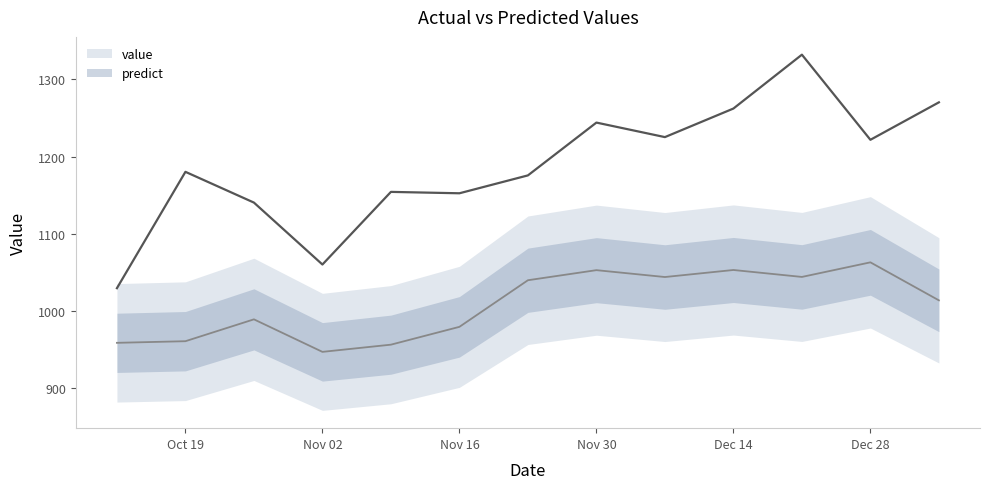

What is the difference between the maximum and minimum values in the value series?

302.4